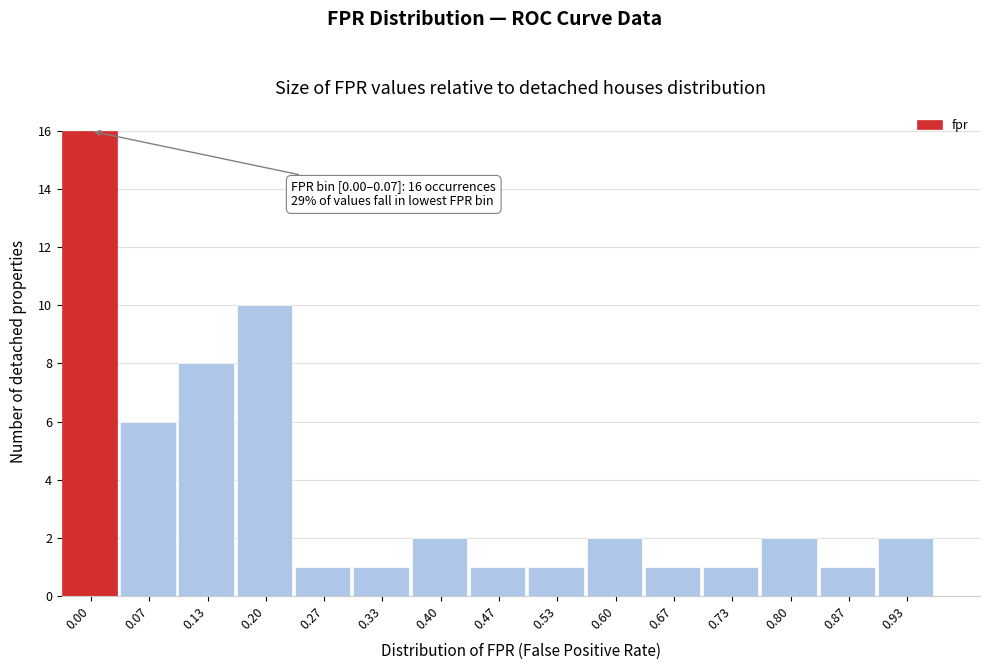

Reading left to right, transcribe all the data shown in this chart.

16	6	8	10	1	1	2	1	1	2	1	1	2	1	2